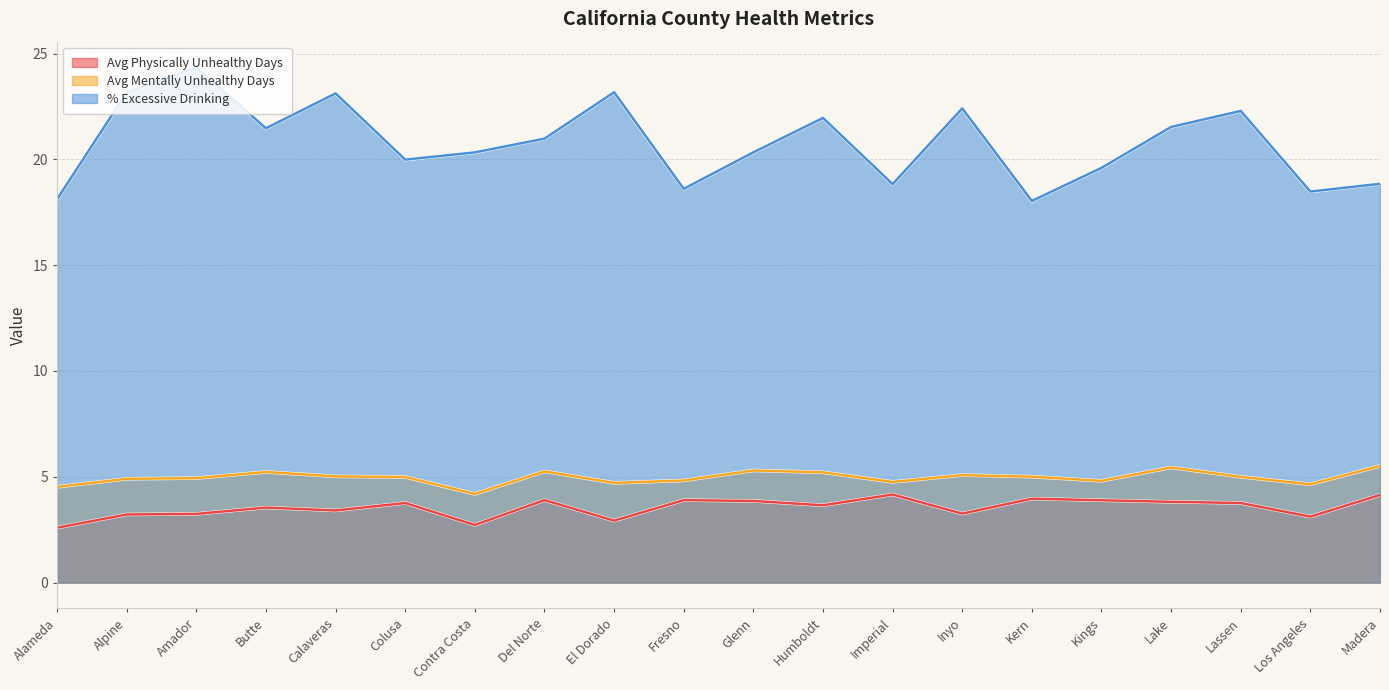

Rank the categories by Avg Mentally Unhealthy Days value from highest to lowest.

Madera, Lake, Glenn, Del Norte, Butte, Humboldt, Inyo, Calaveras, Kern, Lassen, Colusa, Amador, Alpine, Fresno, Kings, Imperial, El Dorado, Los Angeles, Alameda, Contra Costa